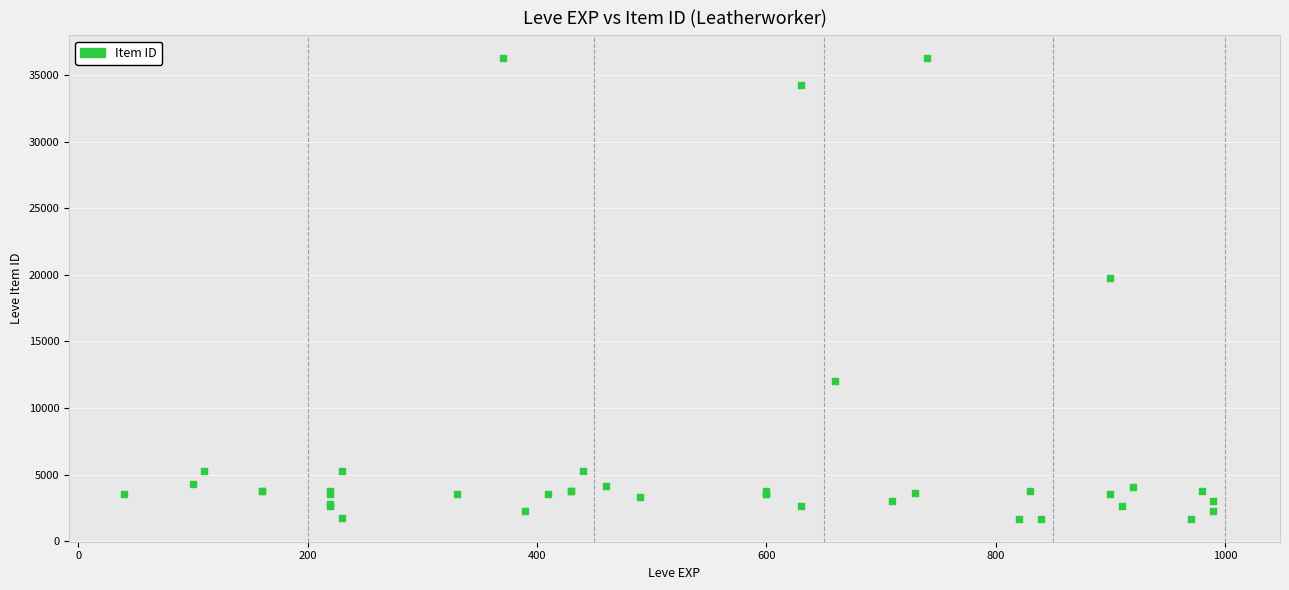

What Y value in the scatter plot is closest to 18967?

19744